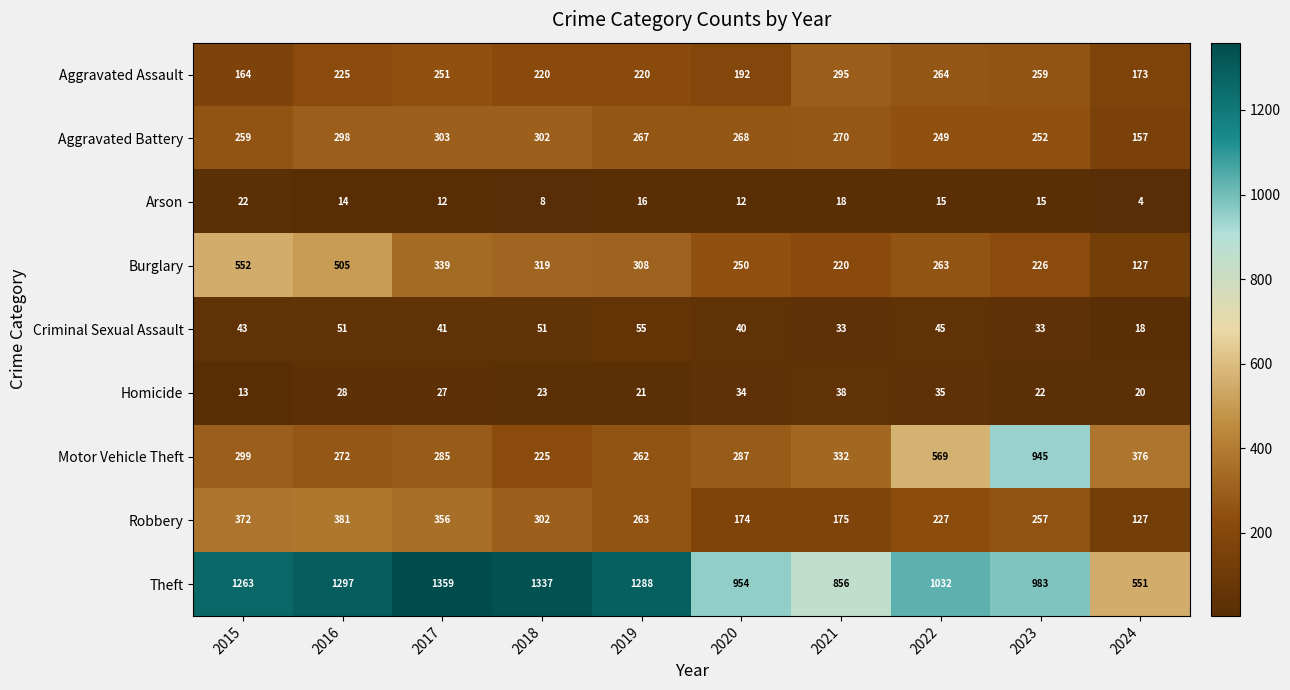

At how many categories does at least one series exceed 529?

10